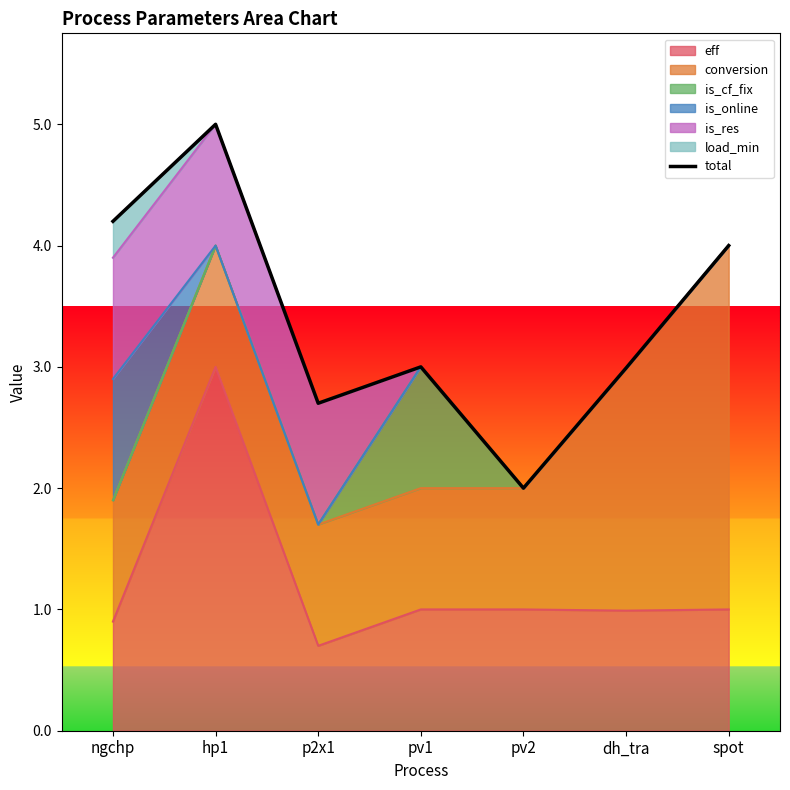

What is the label of the 7th point from the left?

spot